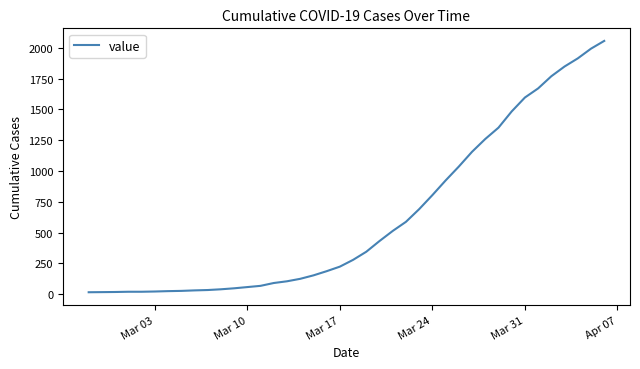

What is the maximum value shown in the chart?

2057